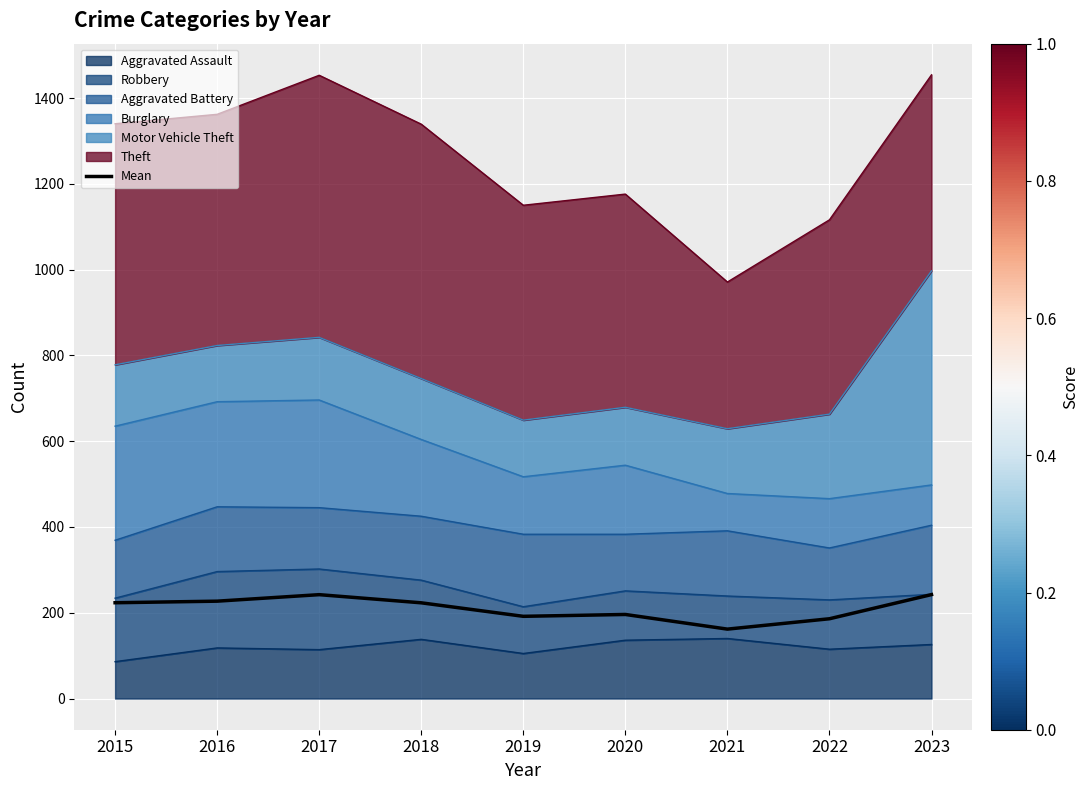

How many lines are shown in the chart?

1